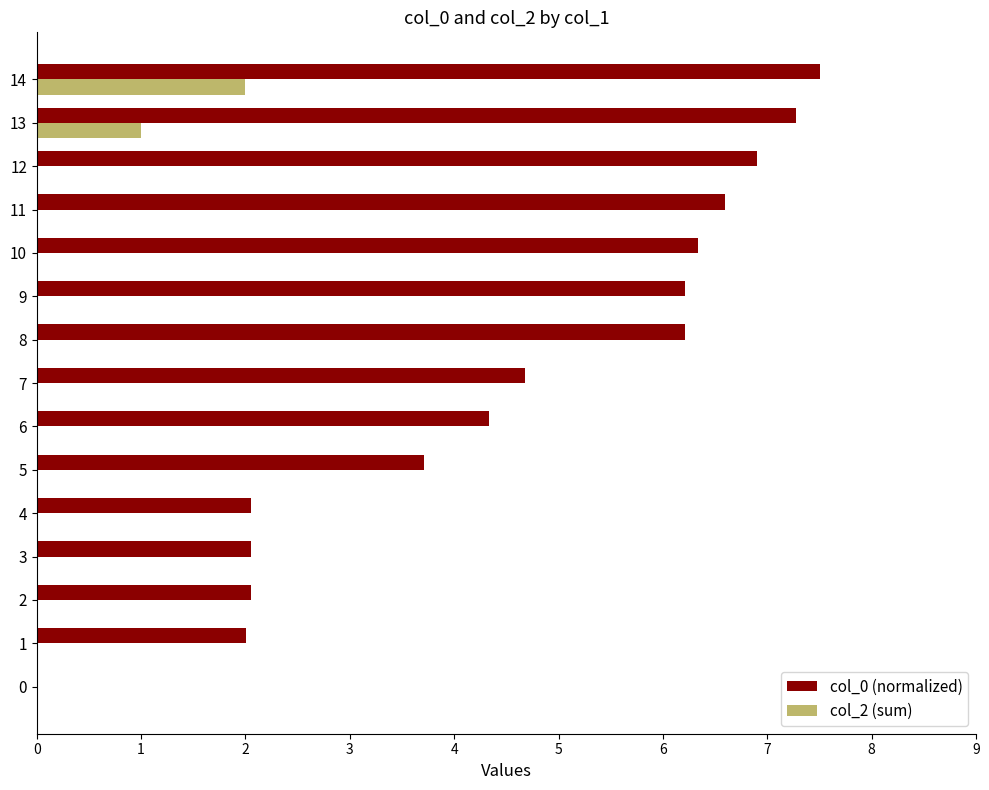

At which category is the sum across all series the highest?

14